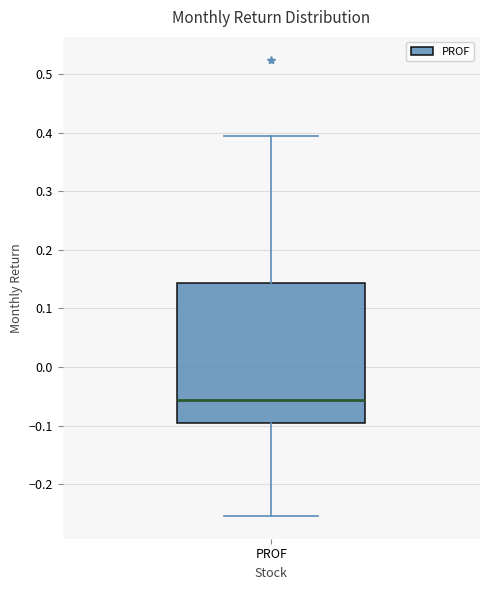

Where does the lower whisker of the box for PROF end on the y-axis? The values are not printed on the chart, so give them approximately, as read against the axis.

-0.25